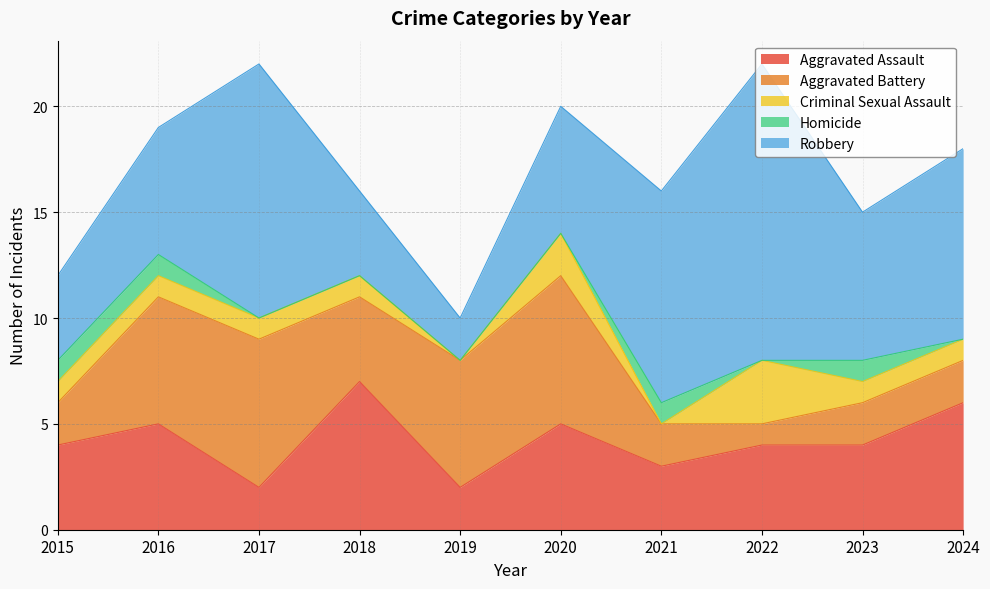

What is the highest value of the Homicide series?

1